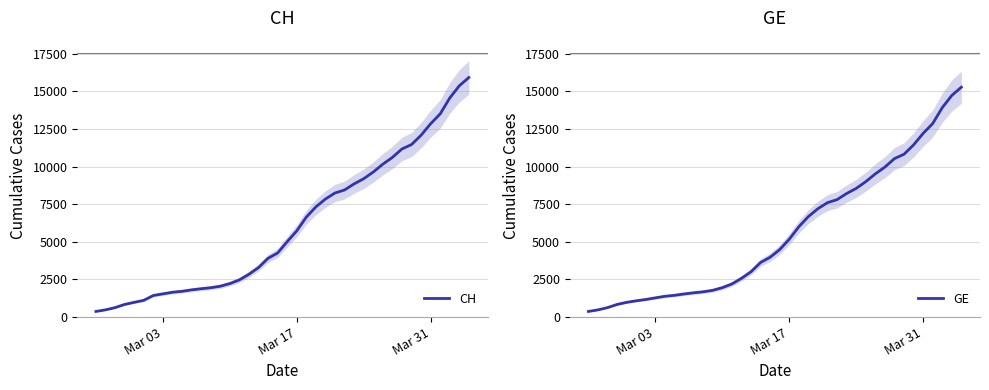

What is the maximum value for CH?

15926